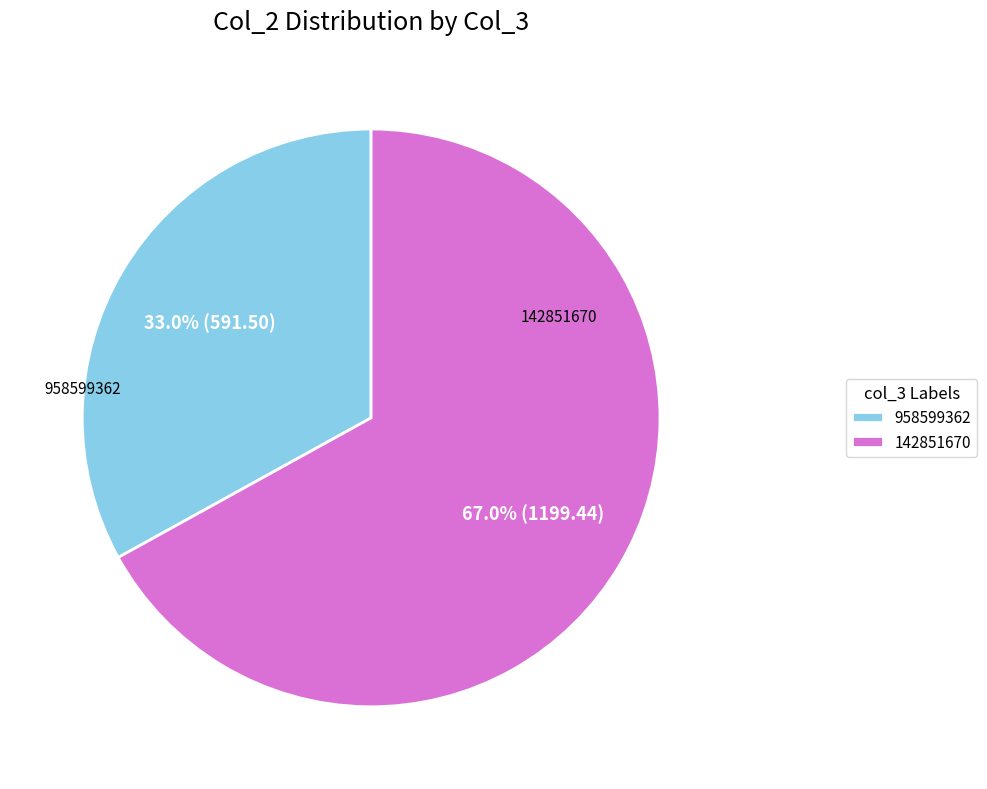

To the nearest percent, what is the difference between the largest and smallest slice percentages?

34%